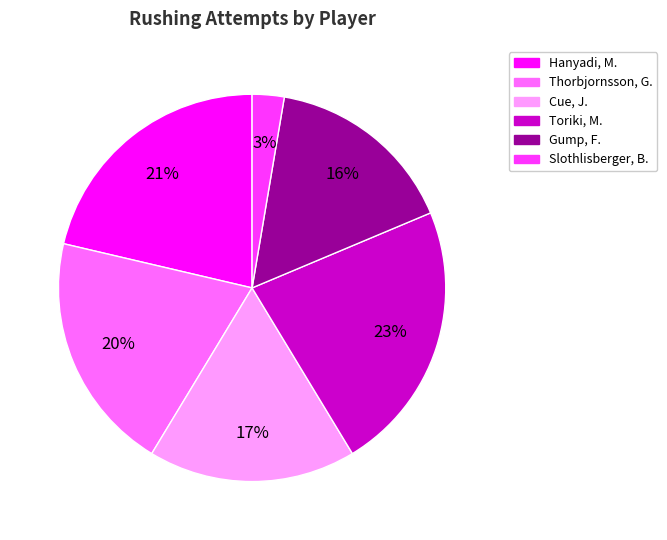

To the nearest percent, what is the average slice percentage?

17%